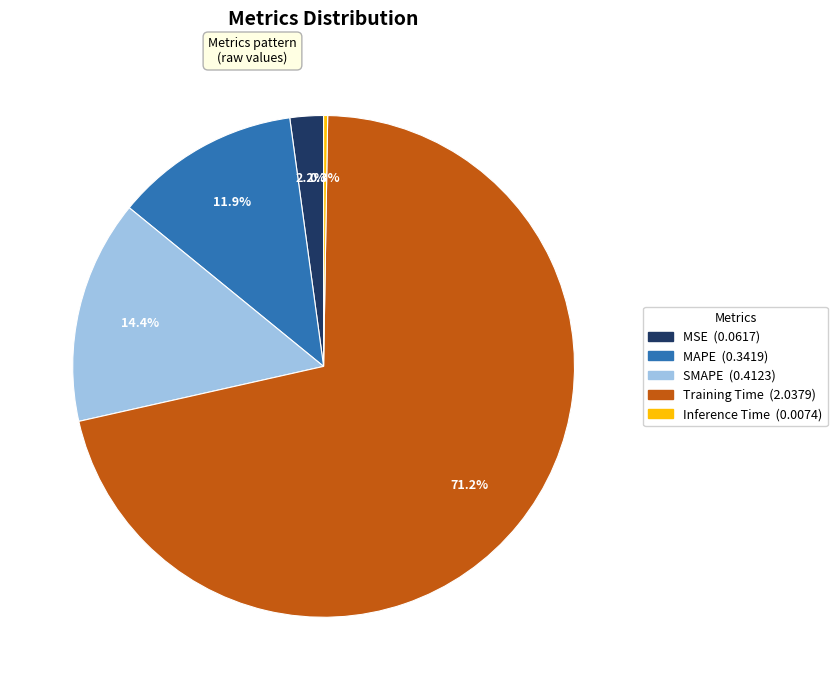

To the nearest percent, what is the difference between the MSE and Training Time slice percentages?

69%